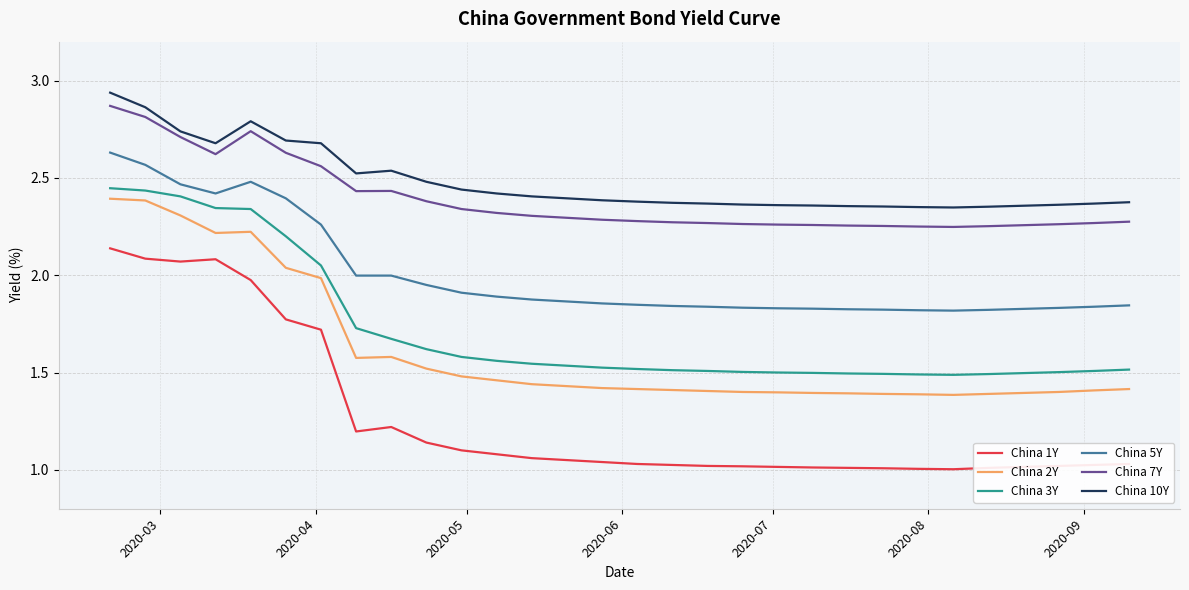

What is the difference between the maximum and minimum values in the China 7Y series?

0.6